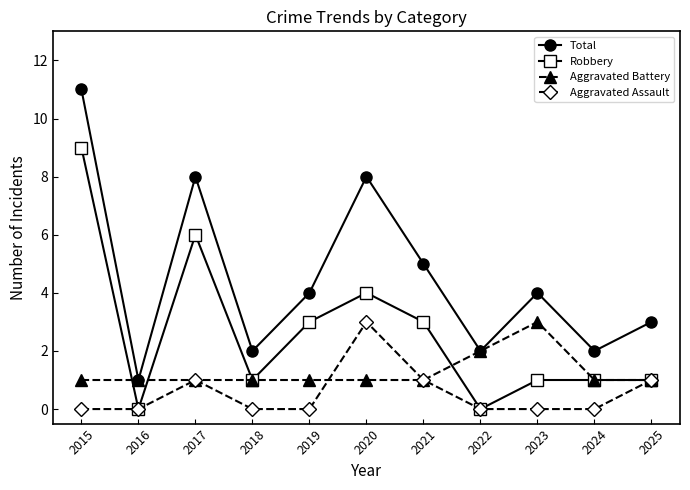

How many interior local valleys does the Total series have?

4